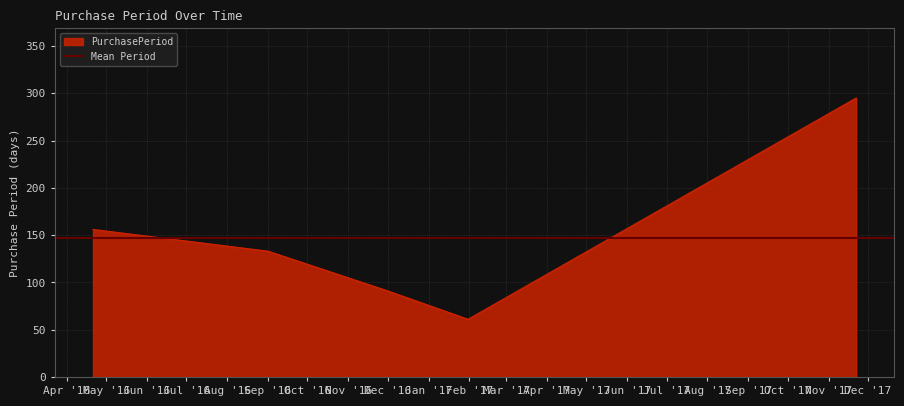

What is the highest value of the PurchasePeriod series?

295